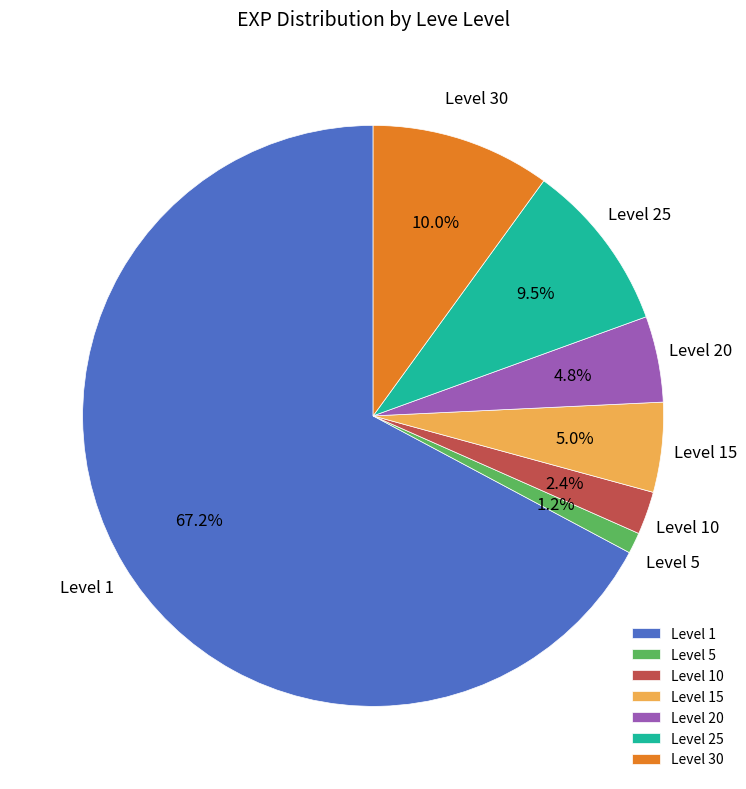

Which has a higher value, Level 30 or Level 25?

Level 30